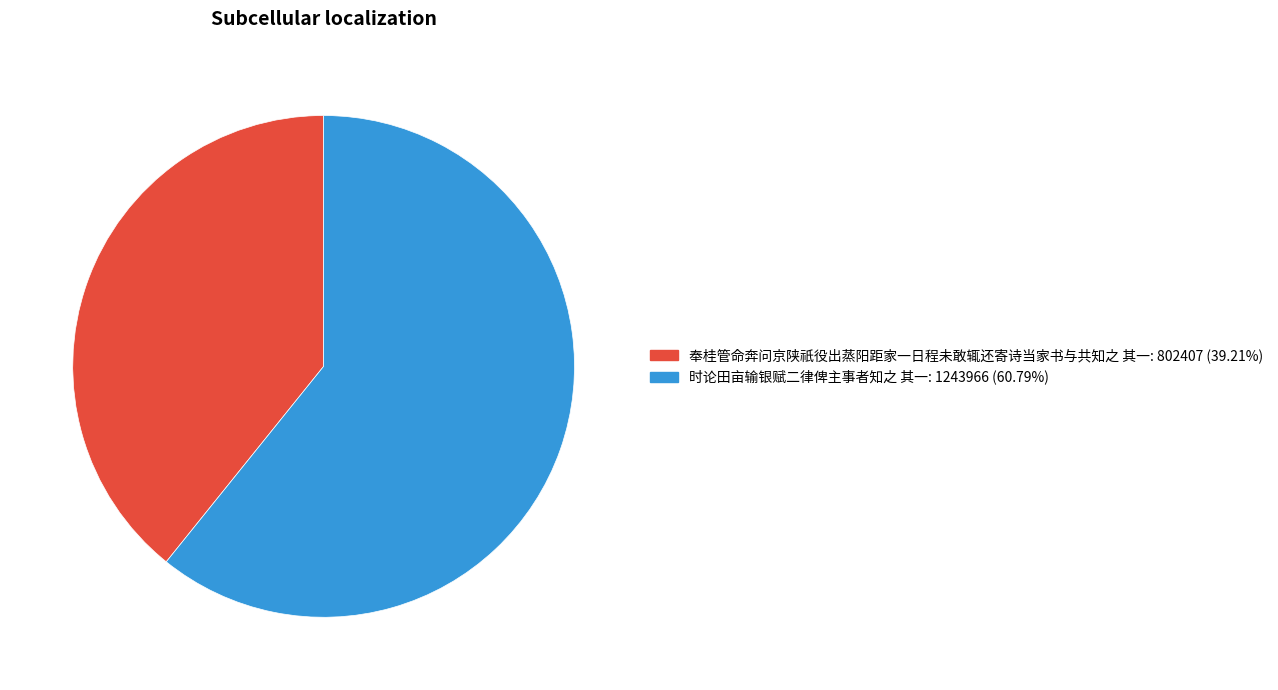

Is there any slice that represents more than half of the pie?

Yes